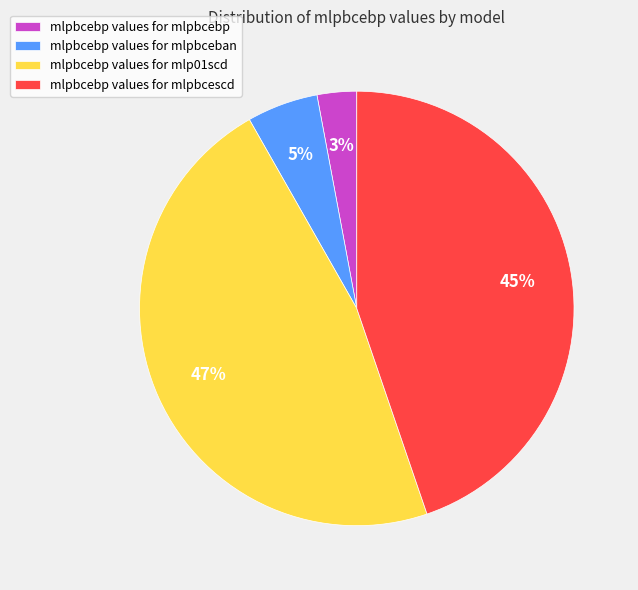

The mlpbcebp values for mlpbceban slice represents 5% of the pie. True or false?

True